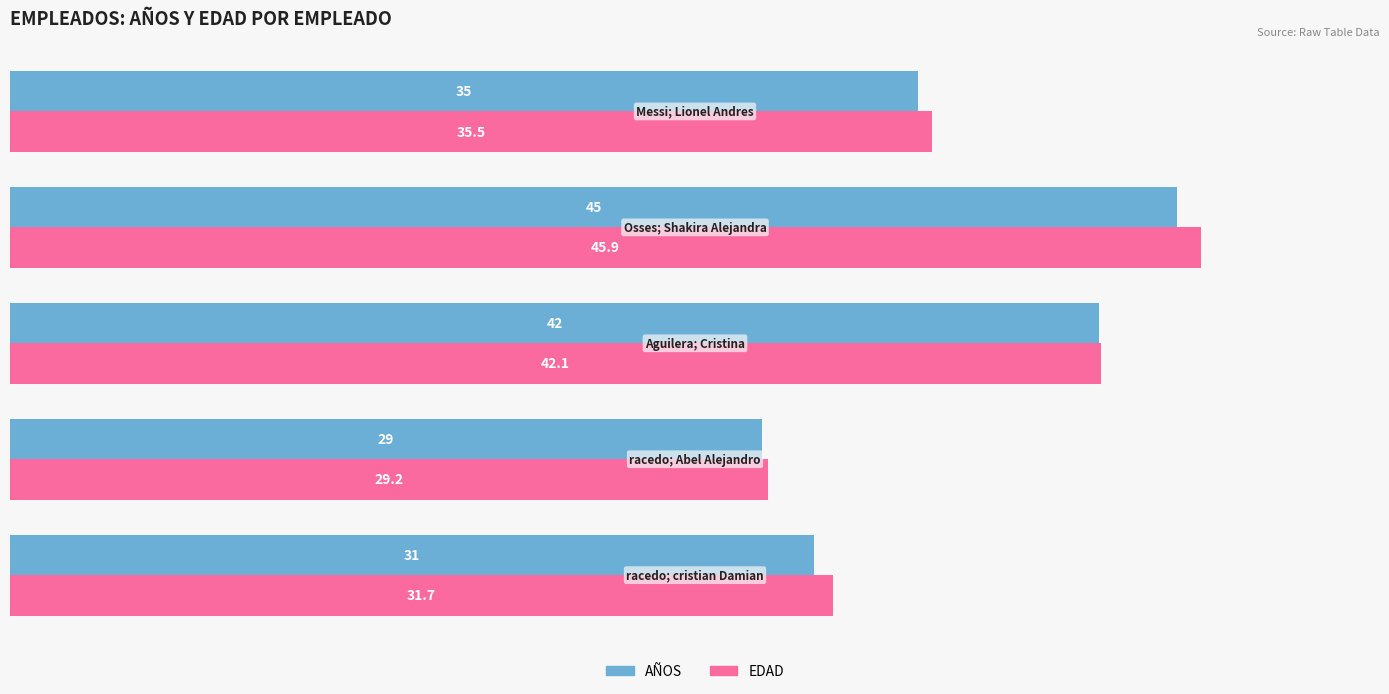

Rank the series by their average value, from lowest to highest.

AÑOS, EDAD